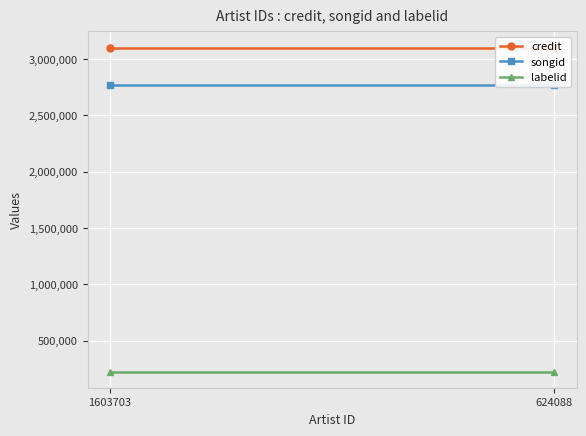

How many lines are shown in the chart?

3